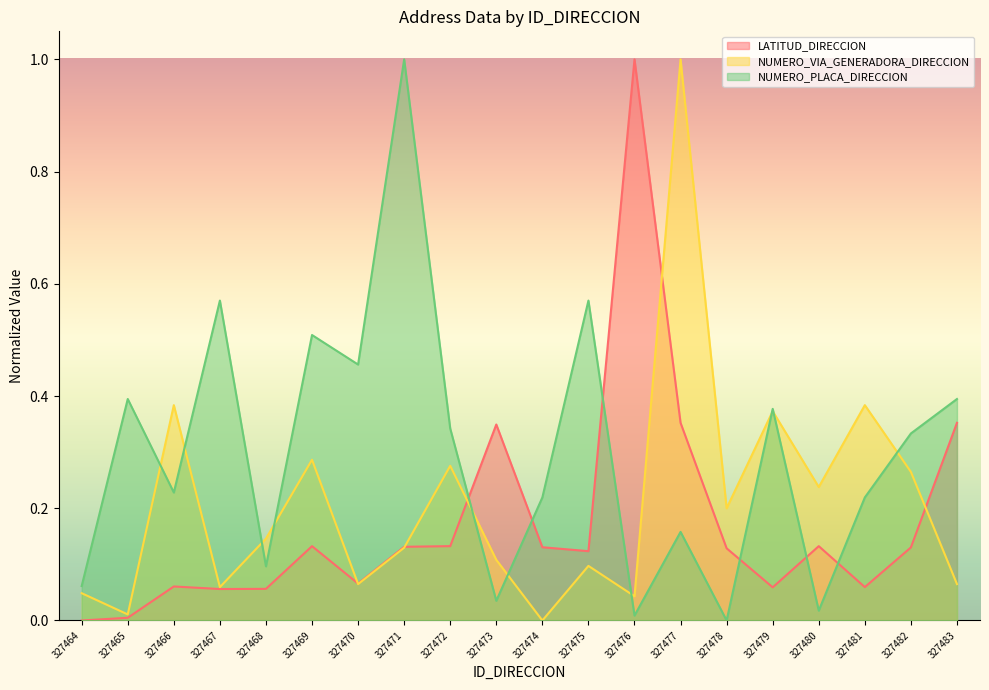

Between which two adjacent categories do NUMERO_VIA_GENERADORA_DIRECCION and NUMERO_PLACA_DIRECCION first intersect?

327465 and 327466